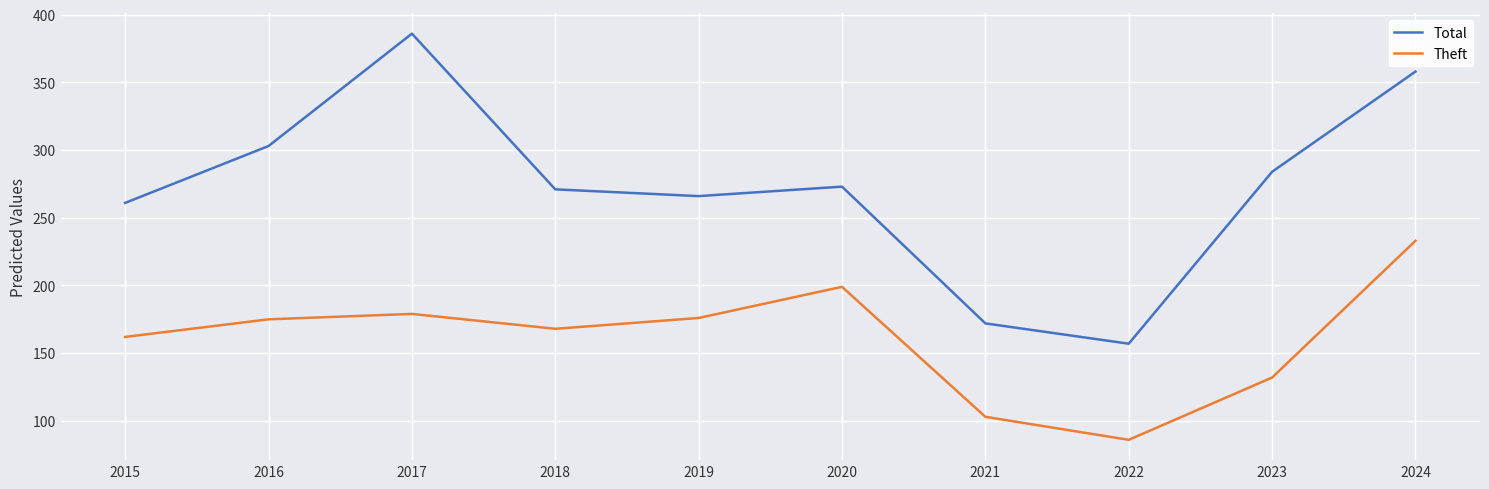

Is it true that Theft equals 86 at 2022?

True